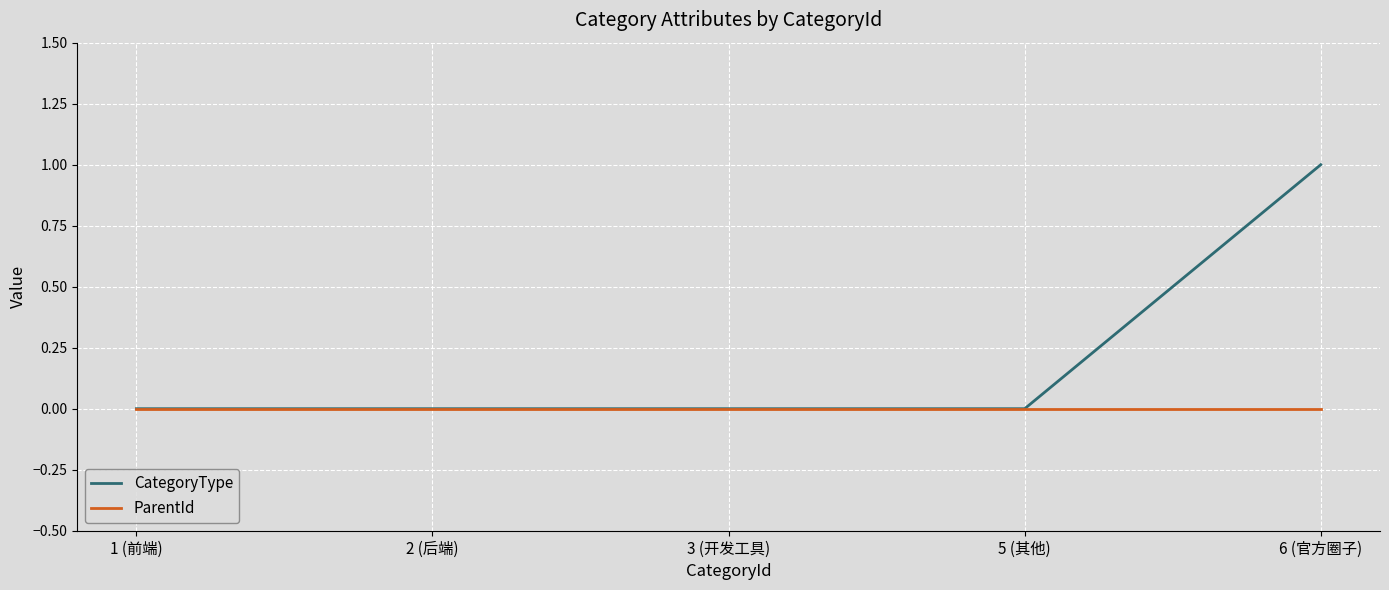

The value of ParentId at 3 (开发工具) is 0. True or false?

True